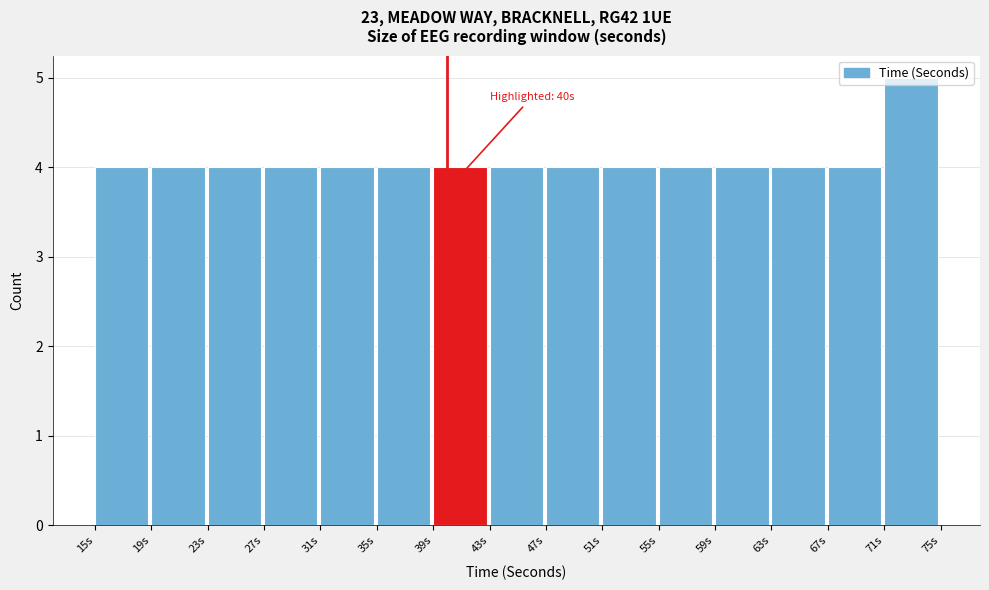

Which range on the x-axis has the tallest bar?

71 to 75